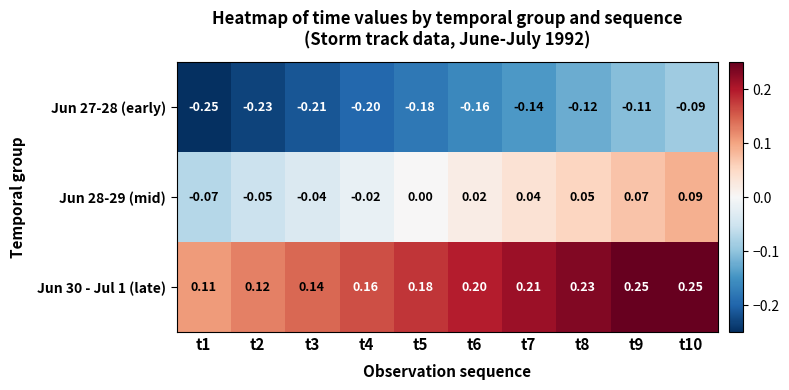

Rank the series at t4 from highest to lowest value.

Jun 30 - Jul 1 (late), Jun 28-29 (mid), Jun 27-28 (early)